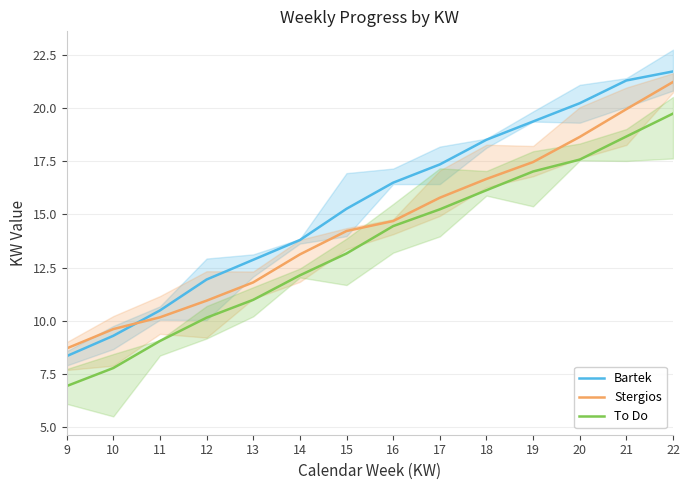

How many series are shown in this chart?

3